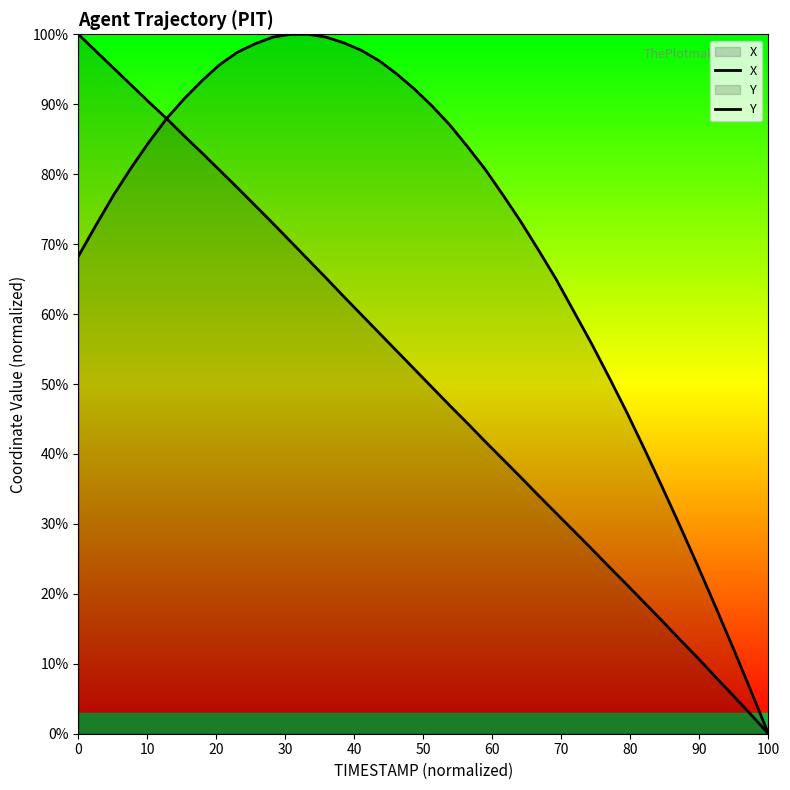

True or false: X has a value of 5.5 at 31.

False